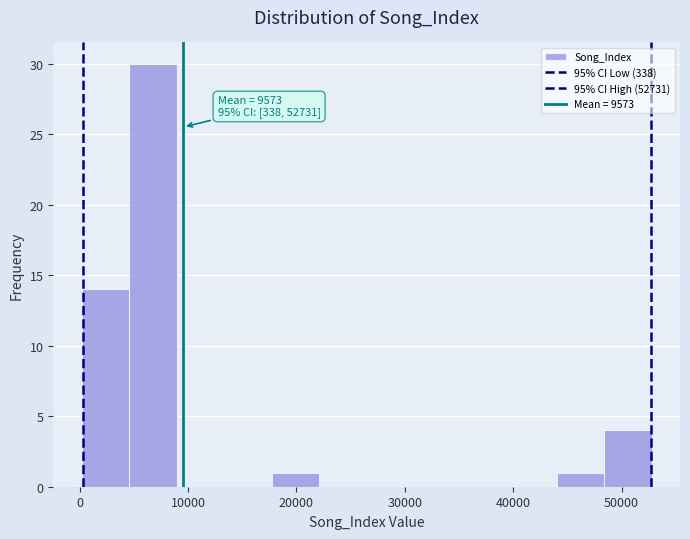

Over which range of the x-axis is the bar tallest?

5000 to 9000